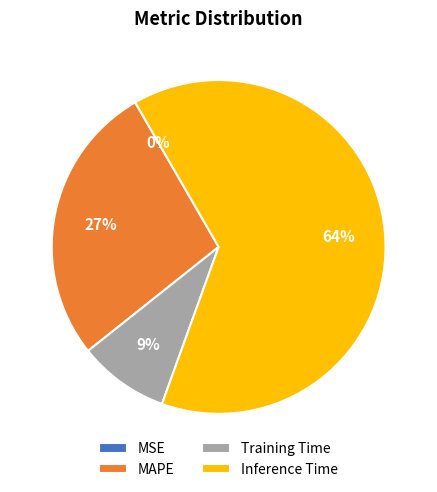

True or false: MAPE accounts for 41% of the total.

False